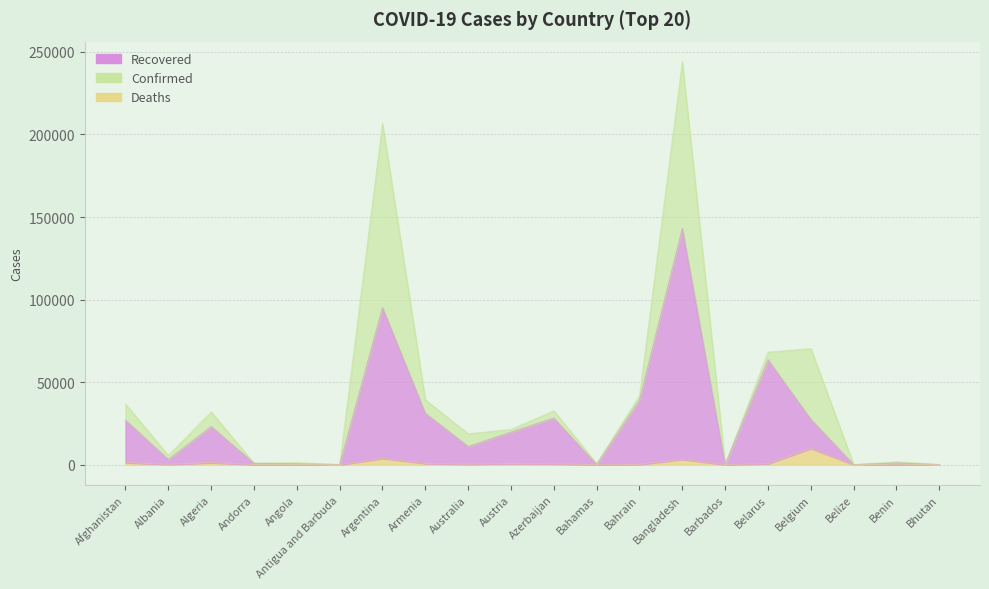

In Confirmed, how many points are higher than both neighbors (excluding endpoints)?

7